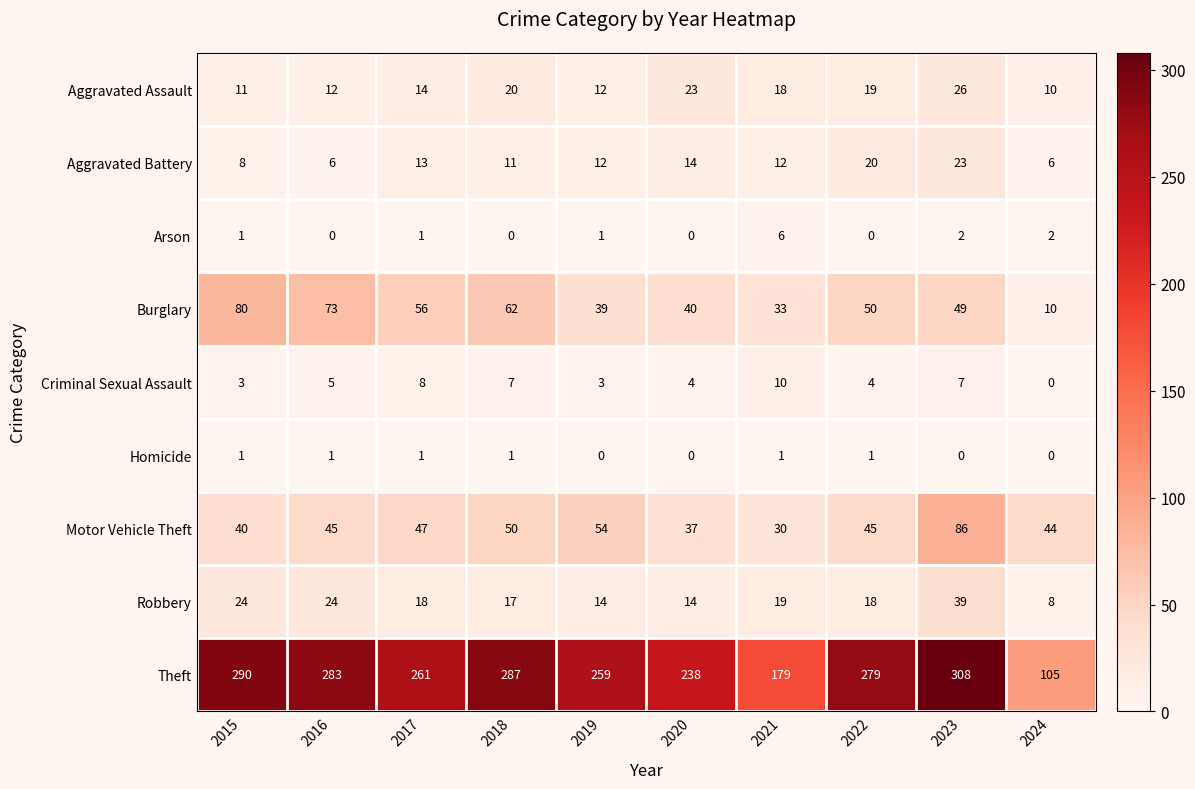

At which label does Robbery reach its peak?

2023